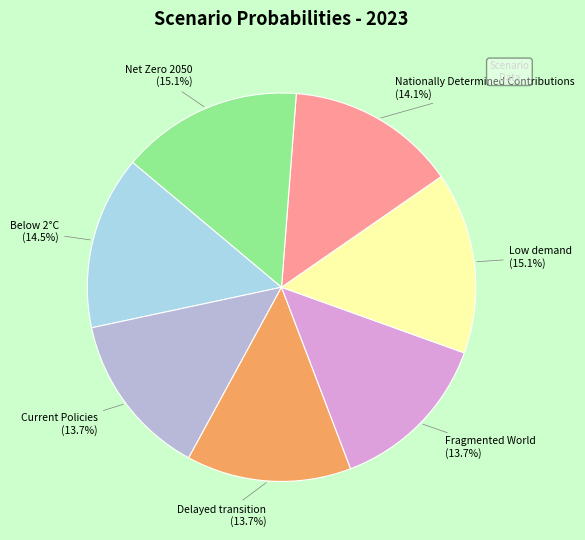

Does Low demand represent more than half of the total?

No